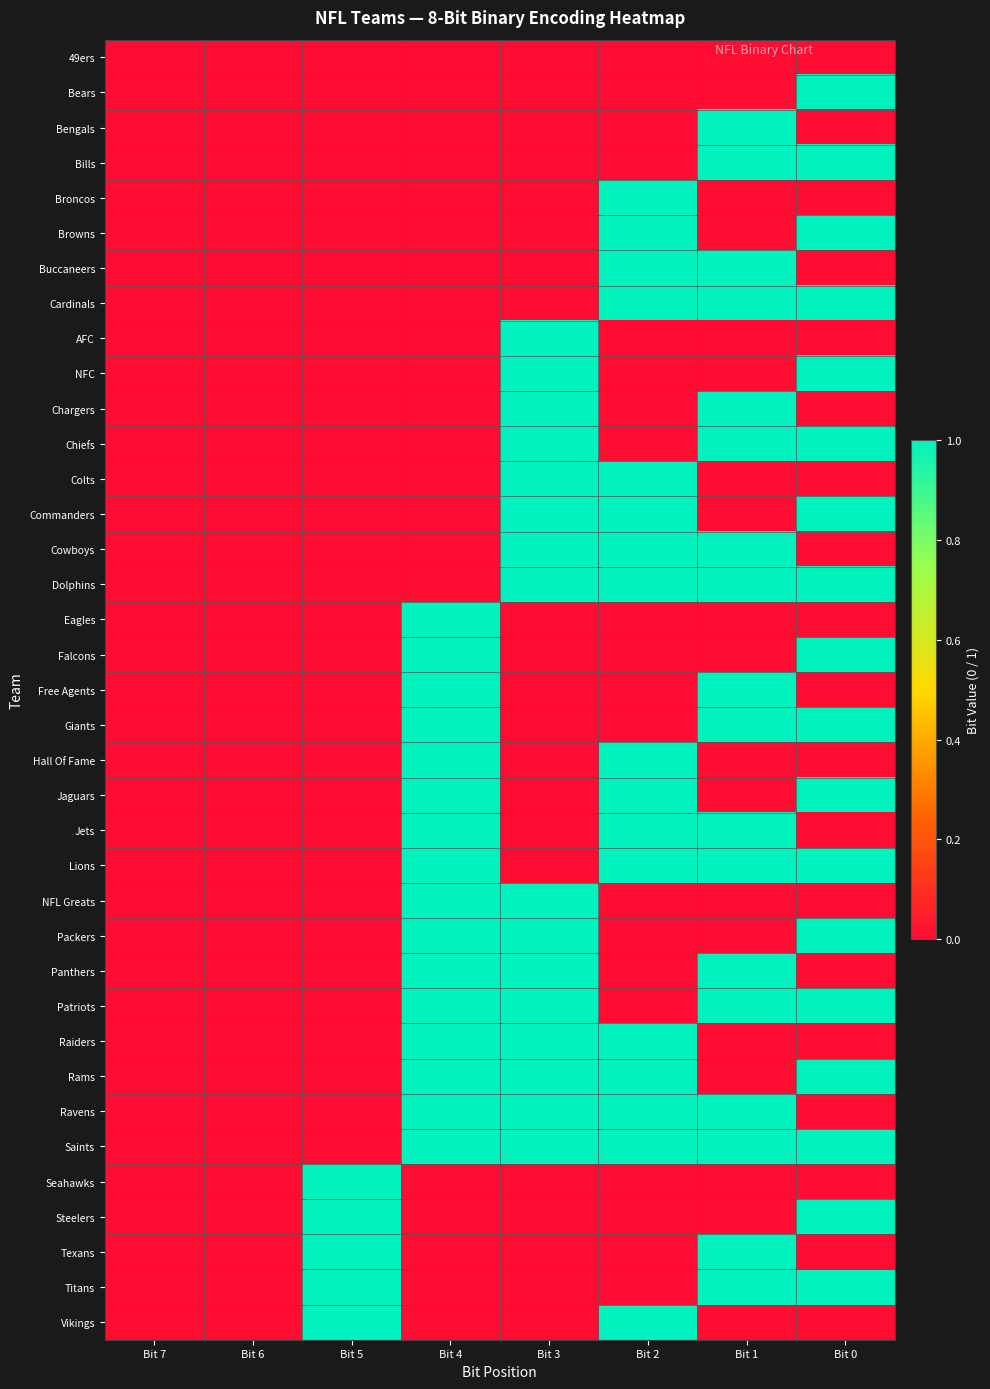

Reading left to right, transcribe all the data shown in this chart.

49ers: Bit 7=0	Bit 6=0	Bit 5=0	Bit 4=0	Bit 3=0	Bit 2=0	Bit 1=0	Bit 0=0
Bears: Bit 7=0	Bit 6=0	Bit 5=0	Bit 4=0	Bit 3=0	Bit 2=0	Bit 1=0	Bit 0=1
Bengals: Bit 7=0	Bit 6=0	Bit 5=0	Bit 4=0	Bit 3=0	Bit 2=0	Bit 1=1	Bit 0=0
Bills: Bit 7=0	Bit 6=0	Bit 5=0	Bit 4=0	Bit 3=0	Bit 2=0	Bit 1=1	Bit 0=1
Broncos: Bit 7=0	Bit 6=0	Bit 5=0	Bit 4=0	Bit 3=0	Bit 2=1	Bit 1=0	Bit 0=0
Browns: Bit 7=0	Bit 6=0	Bit 5=0	Bit 4=0	Bit 3=0	Bit 2=1	Bit 1=0	Bit 0=1
Buccaneers: Bit 7=0	Bit 6=0	Bit 5=0	Bit 4=0	Bit 3=0	Bit 2=1	Bit 1=1	Bit 0=0
Cardinals: Bit 7=0	Bit 6=0	Bit 5=0	Bit 4=0	Bit 3=0	Bit 2=1	Bit 1=1	Bit 0=1
AFC: Bit 7=0	Bit 6=0	Bit 5=0	Bit 4=0	Bit 3=1	Bit 2=0	Bit 1=0	Bit 0=0
NFC: Bit 7=0	Bit 6=0	Bit 5=0	Bit 4=0	Bit 3=1	Bit 2=0	Bit 1=0	Bit 0=1
Chargers: Bit 7=0	Bit 6=0	Bit 5=0	Bit 4=0	Bit 3=1	Bit 2=0	Bit 1=1	Bit 0=0
Chiefs: Bit 7=0	Bit 6=0	Bit 5=0	Bit 4=0	Bit 3=1	Bit 2=0	Bit 1=1	Bit 0=1
Colts: Bit 7=0	Bit 6=0	Bit 5=0	Bit 4=0	Bit 3=1	Bit 2=1	Bit 1=0	Bit 0=0
Commanders: Bit 7=0	Bit 6=0	Bit 5=0	Bit 4=0	Bit 3=1	Bit 2=1	Bit 1=0	Bit 0=1
Cowboys: Bit 7=0	Bit 6=0	Bit 5=0	Bit 4=0	Bit 3=1	Bit 2=1	Bit 1=1	Bit 0=0
Dolphins: Bit 7=0	Bit 6=0	Bit 5=0	Bit 4=0	Bit 3=1	Bit 2=1	Bit 1=1	Bit 0=1
Eagles: Bit 7=0	Bit 6=0	Bit 5=0	Bit 4=1	Bit 3=0	Bit 2=0	Bit 1=0	Bit 0=0
Falcons: Bit 7=0	Bit 6=0	Bit 5=0	Bit 4=1	Bit 3=0	Bit 2=0	Bit 1=0	Bit 0=1
Free Agents: Bit 7=0	Bit 6=0	Bit 5=0	Bit 4=1	Bit 3=0	Bit 2=0	Bit 1=1	Bit 0=0
Giants: Bit 7=0	Bit 6=0	Bit 5=0	Bit 4=1	Bit 3=0	Bit 2=0	Bit 1=1	Bit 0=1
Hall Of Fame: Bit 7=0	Bit 6=0	Bit 5=0	Bit 4=1	Bit 3=0	Bit 2=1	Bit 1=0	Bit 0=0
Jaguars: Bit 7=0	Bit 6=0	Bit 5=0	Bit 4=1	Bit 3=0	Bit 2=1	Bit 1=0	Bit 0=1
Jets: Bit 7=0	Bit 6=0	Bit 5=0	Bit 4=1	Bit 3=0	Bit 2=1	Bit 1=1	Bit 0=0
Lions: Bit 7=0	Bit 6=0	Bit 5=0	Bit 4=1	Bit 3=0	Bit 2=1	Bit 1=1	Bit 0=1
NFL Greats: Bit 7=0	Bit 6=0	Bit 5=0	Bit 4=1	Bit 3=1	Bit 2=0	Bit 1=0	Bit 0=0
Packers: Bit 7=0	Bit 6=0	Bit 5=0	Bit 4=1	Bit 3=1	Bit 2=0	Bit 1=0	Bit 0=1
Panthers: Bit 7=0	Bit 6=0	Bit 5=0	Bit 4=1	Bit 3=1	Bit 2=0	Bit 1=1	Bit 0=0
Patriots: Bit 7=0	Bit 6=0	Bit 5=0	Bit 4=1	Bit 3=1	Bit 2=0	Bit 1=1	Bit 0=1
Raiders: Bit 7=0	Bit 6=0	Bit 5=0	Bit 4=1	Bit 3=1	Bit 2=1	Bit 1=0	Bit 0=0
Rams: Bit 7=0	Bit 6=0	Bit 5=0	Bit 4=1	Bit 3=1	Bit 2=1	Bit 1=0	Bit 0=1
Ravens: Bit 7=0	Bit 6=0	Bit 5=0	Bit 4=1	Bit 3=1	Bit 2=1	Bit 1=1	Bit 0=0
Saints: Bit 7=0	Bit 6=0	Bit 5=0	Bit 4=1	Bit 3=1	Bit 2=1	Bit 1=1	Bit 0=1
Seahawks: Bit 7=0	Bit 6=0	Bit 5=1	Bit 4=0	Bit 3=0	Bit 2=0	Bit 1=0	Bit 0=0
Steelers: Bit 7=0	Bit 6=0	Bit 5=1	Bit 4=0	Bit 3=0	Bit 2=0	Bit 1=0	Bit 0=1
Texans: Bit 7=0	Bit 6=0	Bit 5=1	Bit 4=0	Bit 3=0	Bit 2=0	Bit 1=1	Bit 0=0
Titans: Bit 7=0	Bit 6=0	Bit 5=1	Bit 4=0	Bit 3=0	Bit 2=0	Bit 1=1	Bit 0=1
Vikings: Bit 7=0	Bit 6=0	Bit 5=1	Bit 4=0	Bit 3=0	Bit 2=1	Bit 1=0	Bit 0=0